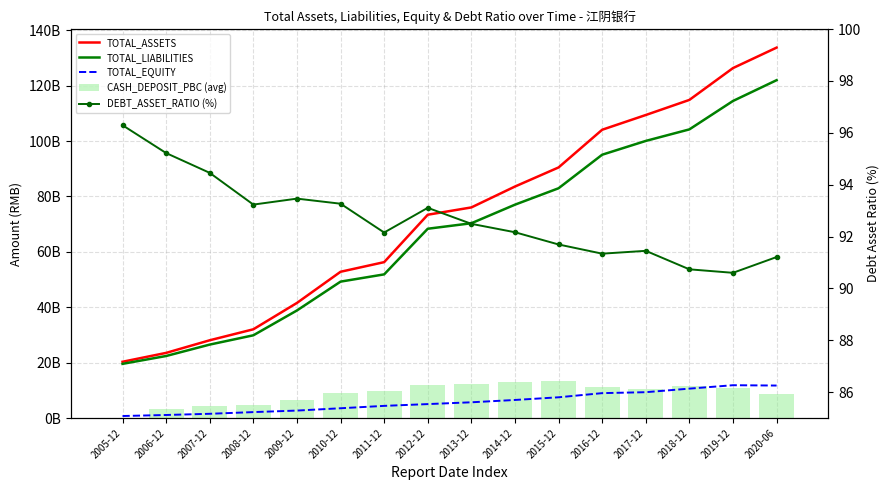

Which series changed the most between 2013-12 and 2018-12?

TOTAL_ASSETS